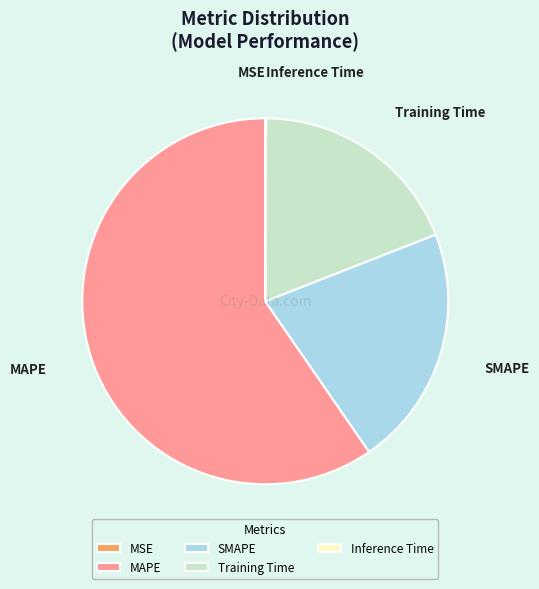

The Training Time slice represents 14% of the pie. True or false?

False